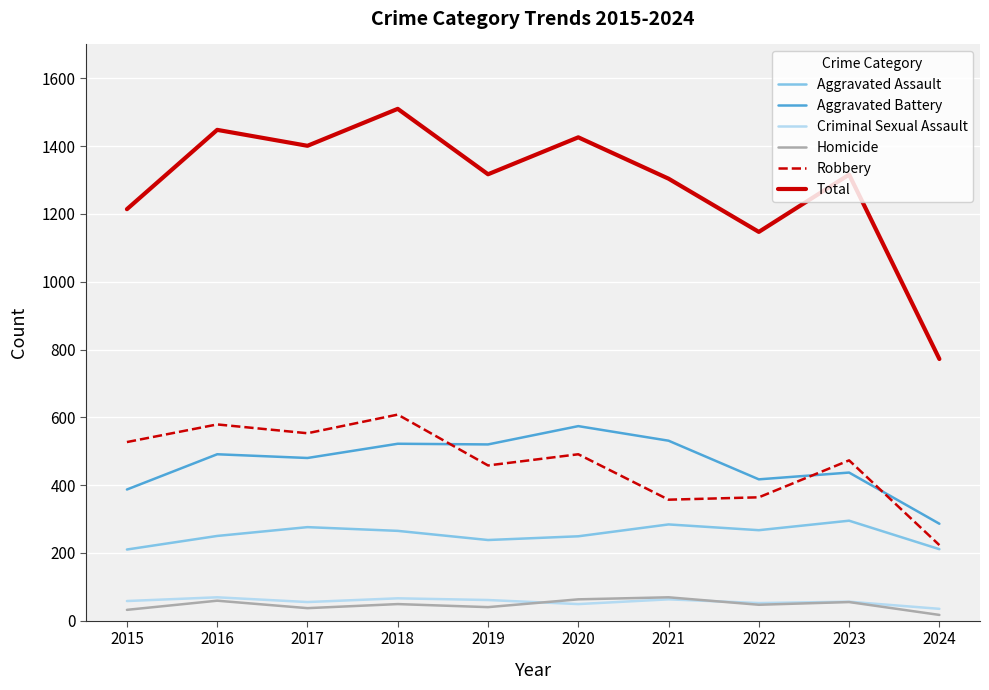

Which series has the largest total across all categories?

Total